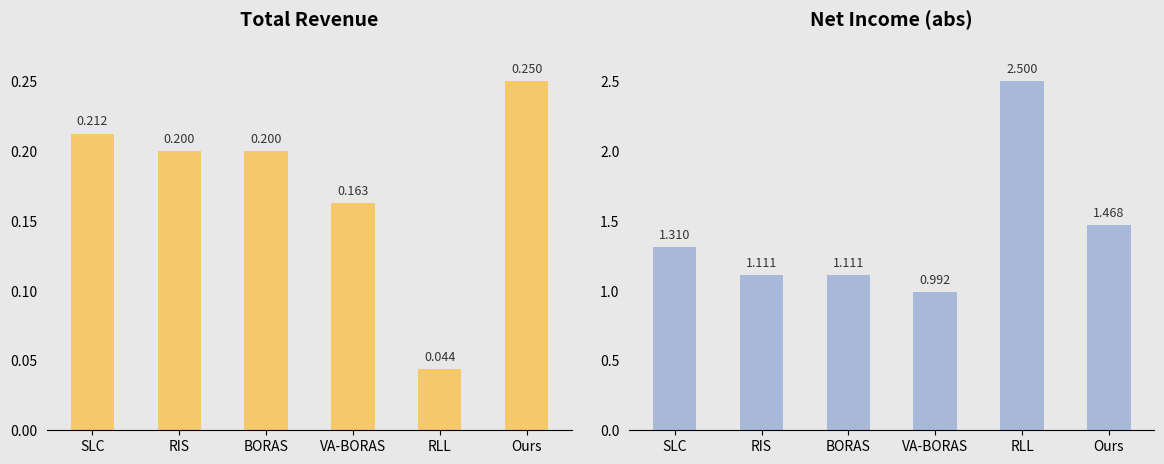

At which label does Net Income (abs) first exceed 1?

SLC